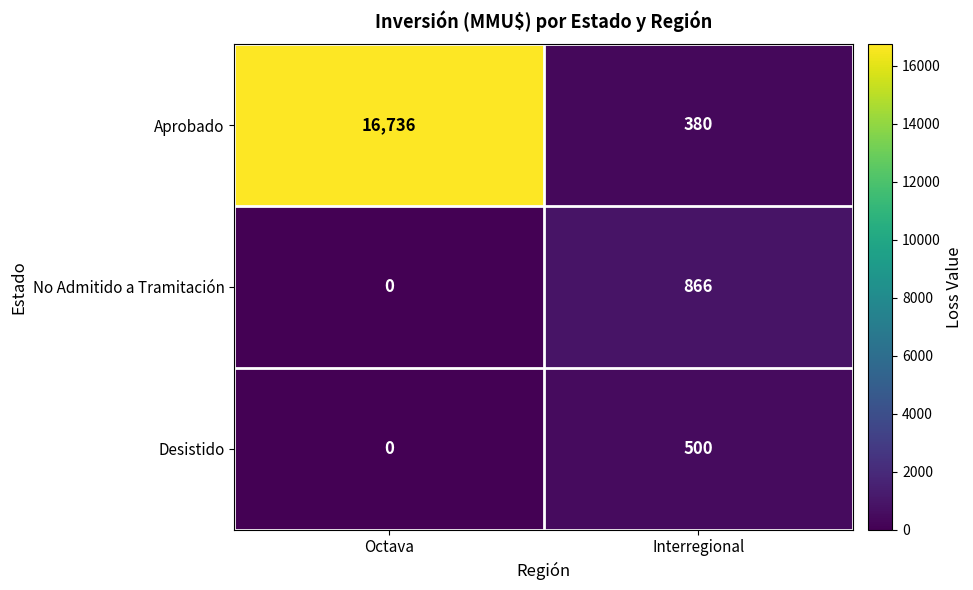

At which category is the sum across all series the highest?

Octava